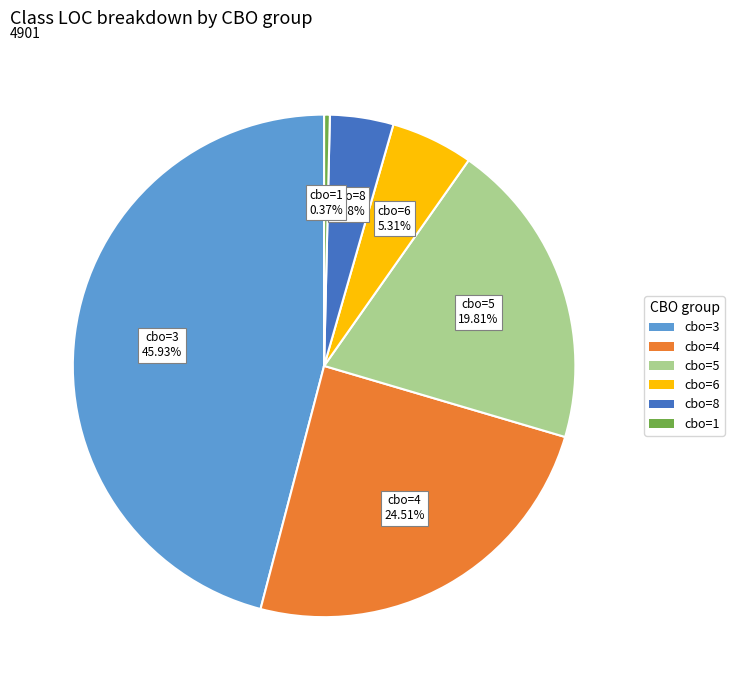

Which category has the biggest portion of the pie?

cbo=3